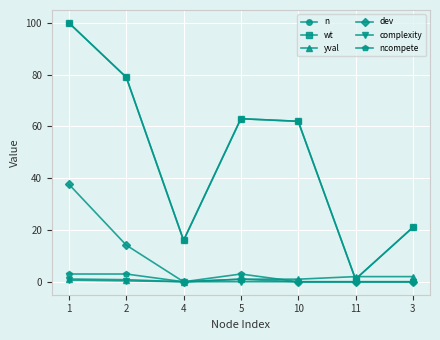

Does the chart have visible grid lines?

Yes